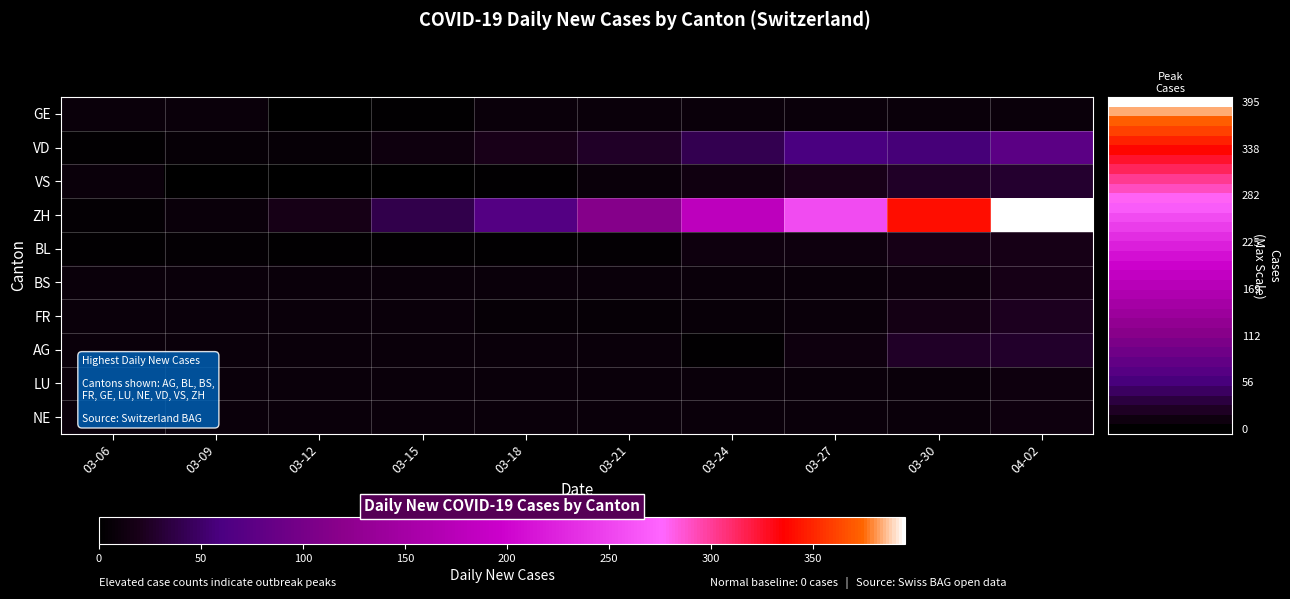

Which series changed the most between 03-15 and 03-27?

ZH